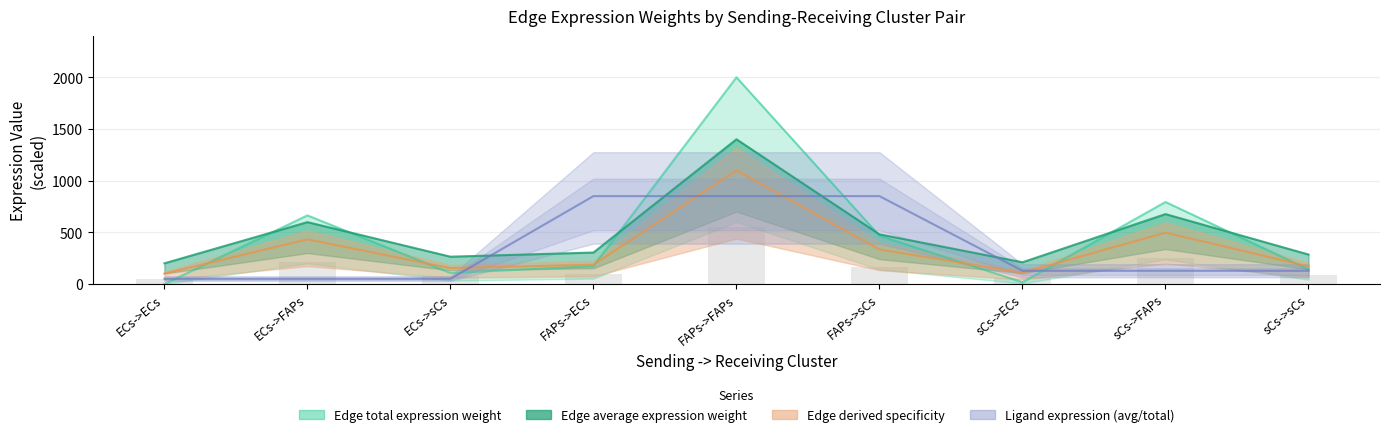

The value of Edge total expression weight at sCs->FAPs is 793.5. True or false?

True